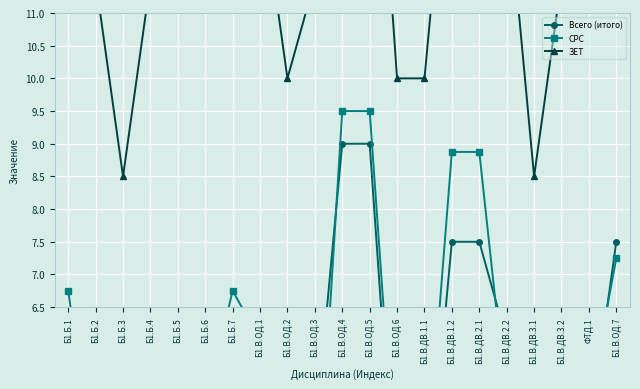

At which label does Всего (итого) reach its minimum?

Б1.Б.3